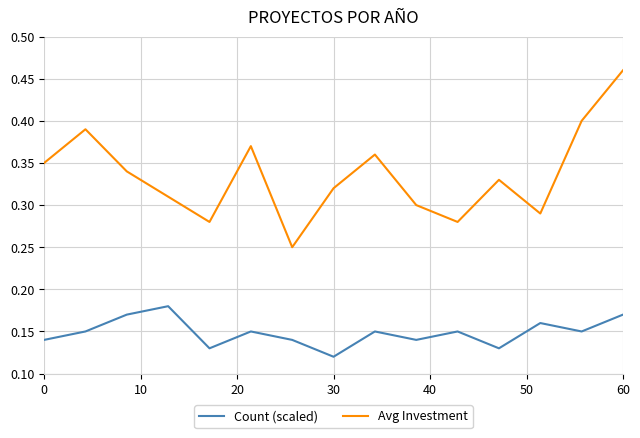

Which series has the largest range (max minus min)?

Avg Investment